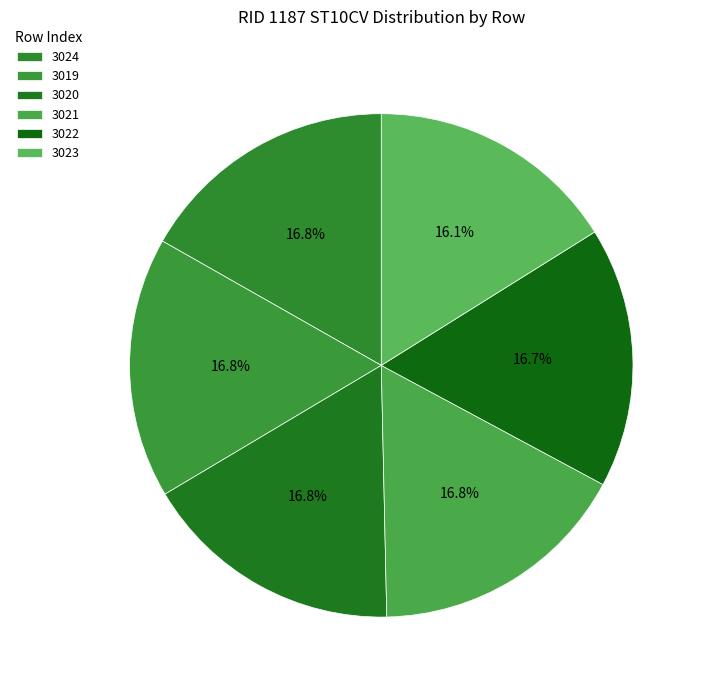

How many segments does this pie chart have?

6